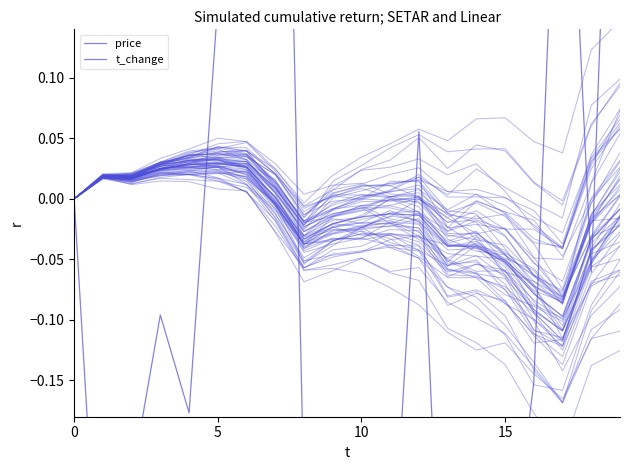

List the series in order of their peak value, lowest first.

price, t_change